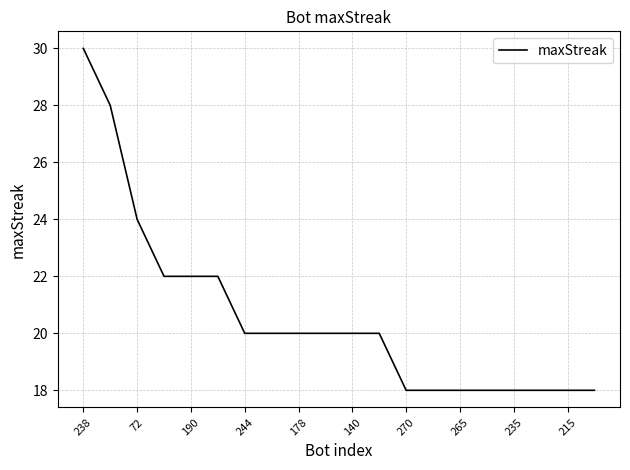

What is the smallest value displayed?

18